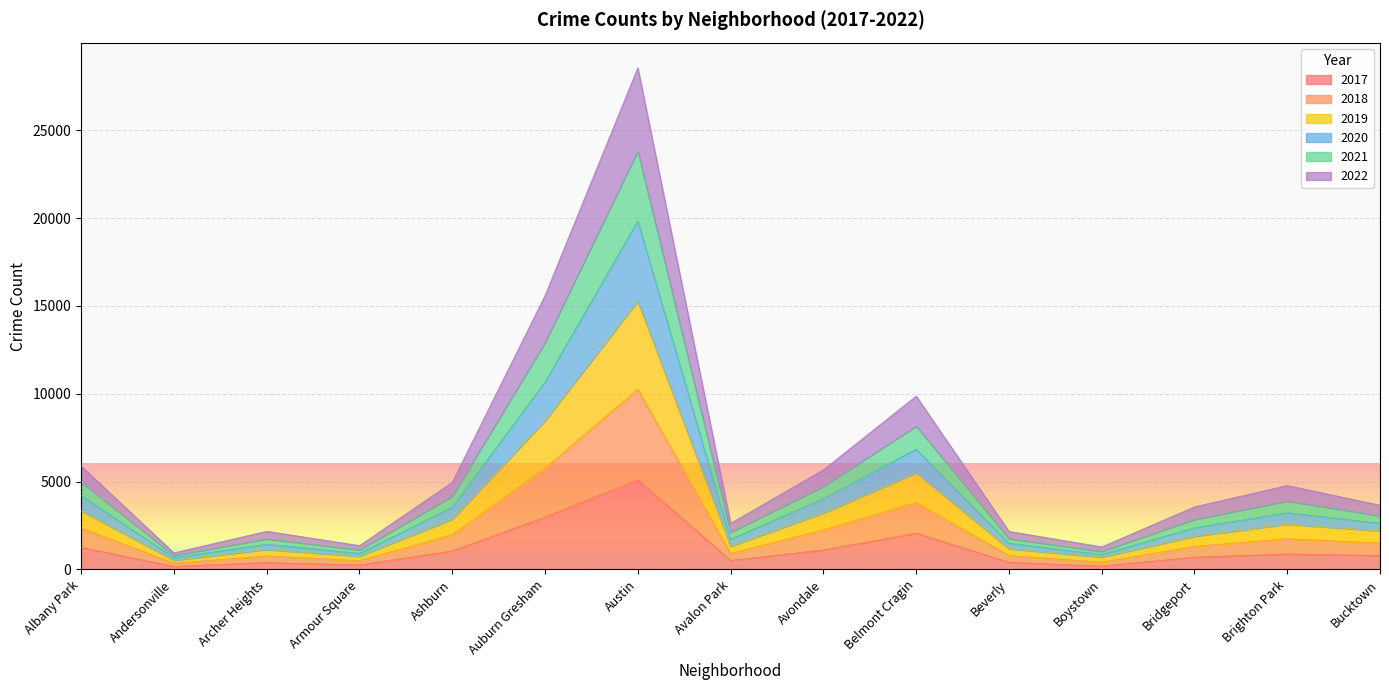

How many data points in 2020 are less than 2624?

7